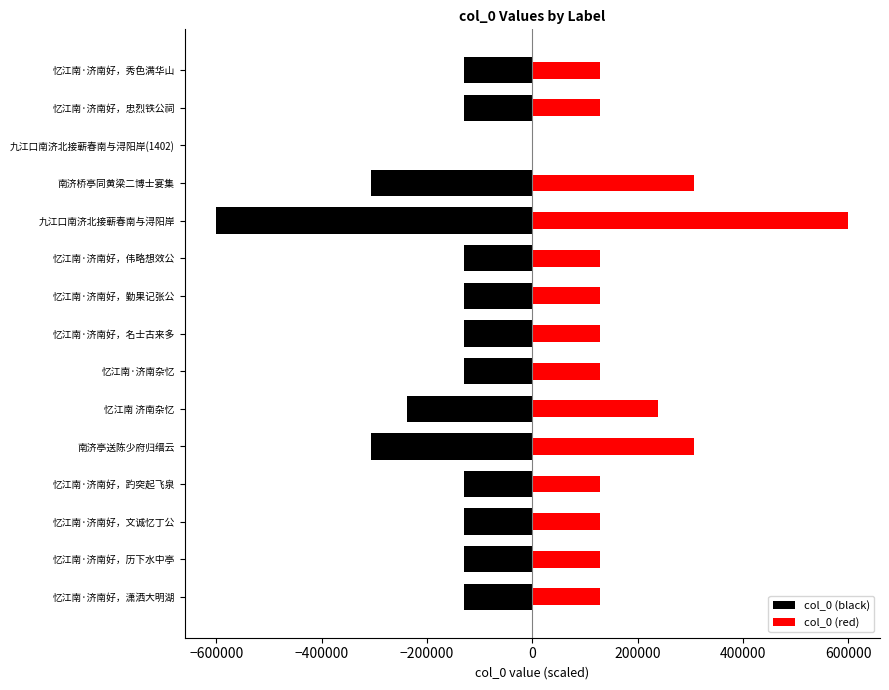

At which label is col_0 (red) closest to 300357?

南济桥亭同黄梁二博士宴集